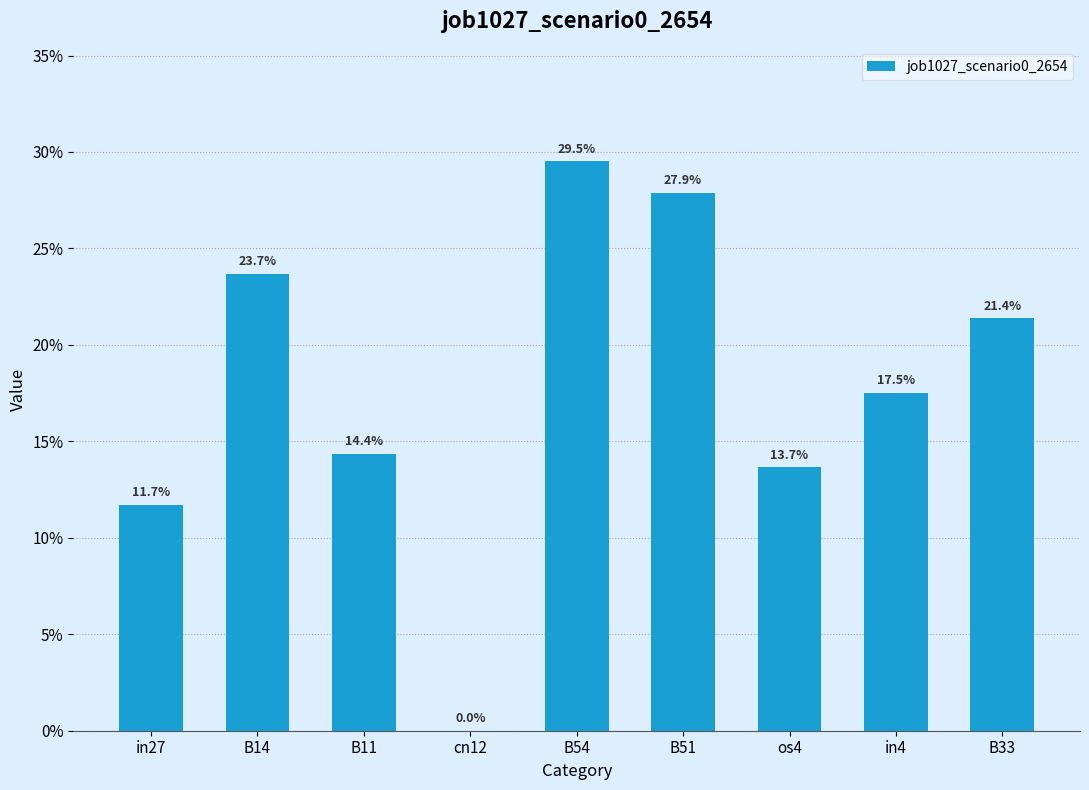

How many values exceed 0?

8